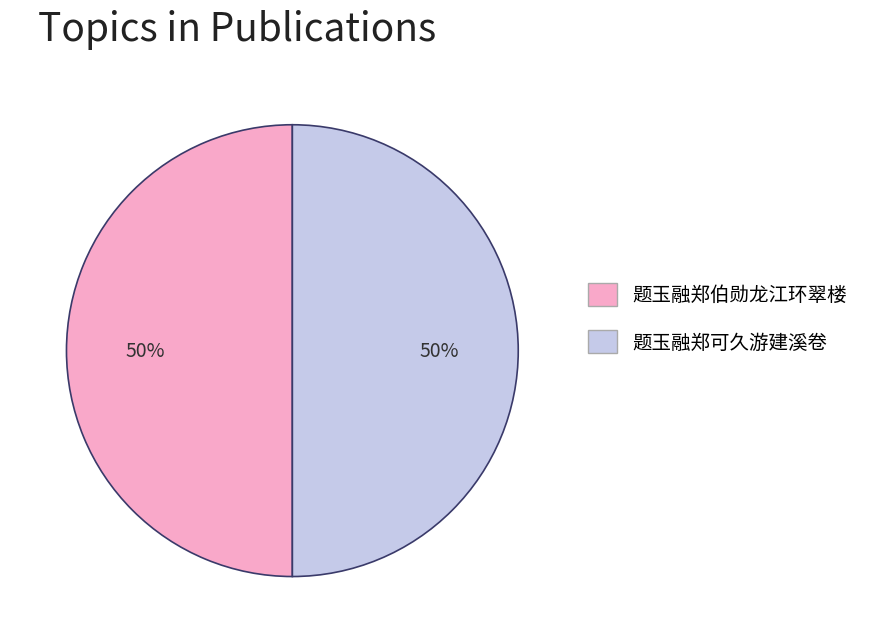

What is the ratio of the value at 题玉融郑可久游建溪卷 to the value at 题玉融郑伯勋龙江环翠楼?

1.0